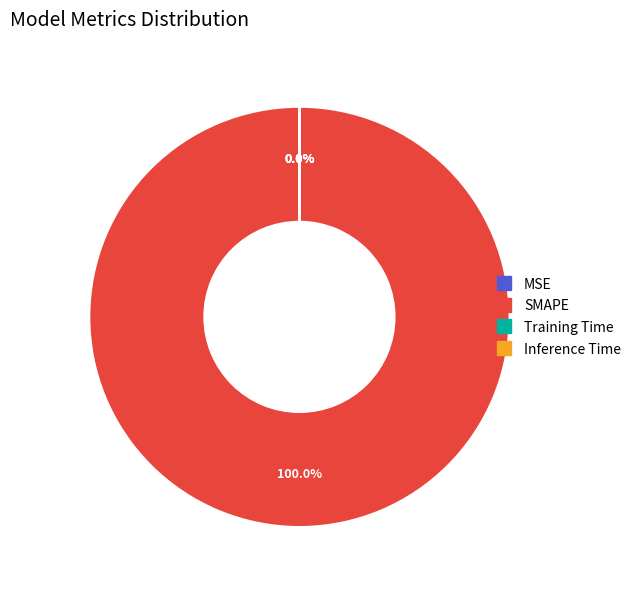

What is the smallest slice in the pie chart?

Inference Time